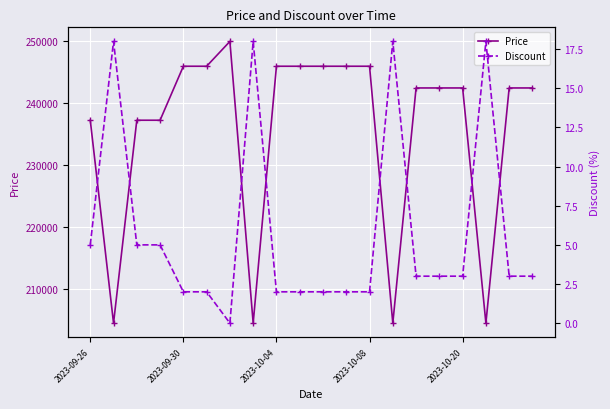

True or false: Price has more than 0 interior local peaks.

True